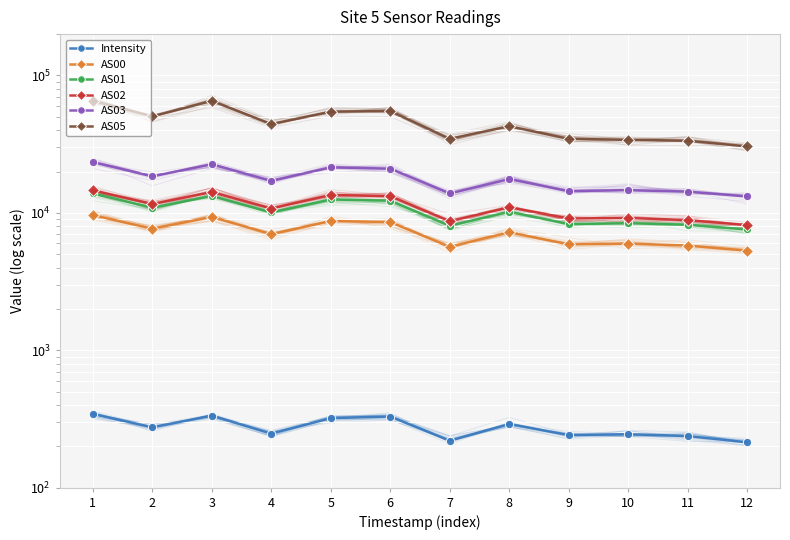

Reading left to right, transcribe all the data shown in this chart.

Intensity: 344.7	275.2	334.4	247.3	320.7	329.5	219.8	290.9	241.4	244.9	237.6	213.6
AS00: 9642.0	7674.0	9332.0	6995.0	8730.0	8573.0	5665.0	7216.0	5902.0	5979.0	5783.0	5308.0
AS01: 13848.0	10902.0	13274.0	10070.0	12528.0	12248.0	8057.0	10194.0	8287.0	8410.0	8187.0	7573.0
AS02: 14575.0	11592.0	14182.0	10755.0	13497.0	13235.0	8695.0	10987.0	9104.0	9176.0	8865.0	8144.0
AS03: 23422.0	18423.0	22598.0	17067.0	21479.0	20977.0	13862.0	17627.0	14393.0	14645.0	14274.0	13158.0
AS05: 65535.0	50389.0	65326.0	44299.0	54558.0	55081.0	34587.0	42729.0	34579.0	34029.0	33503.0	30440.0